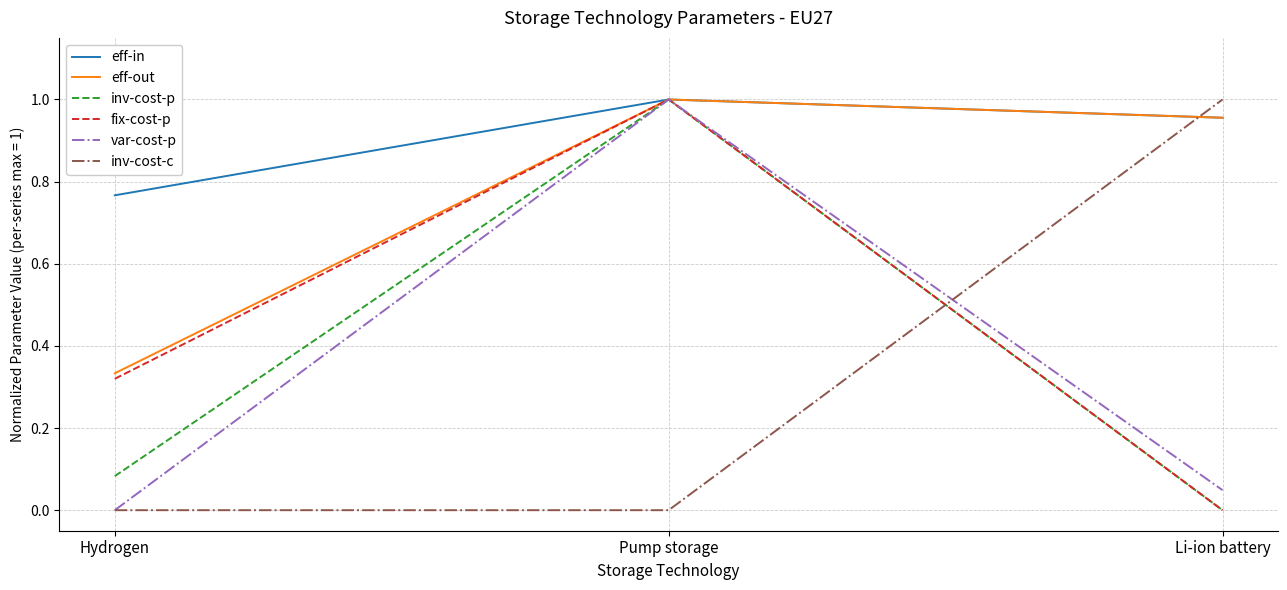

Count the number of data series in this chart.

6